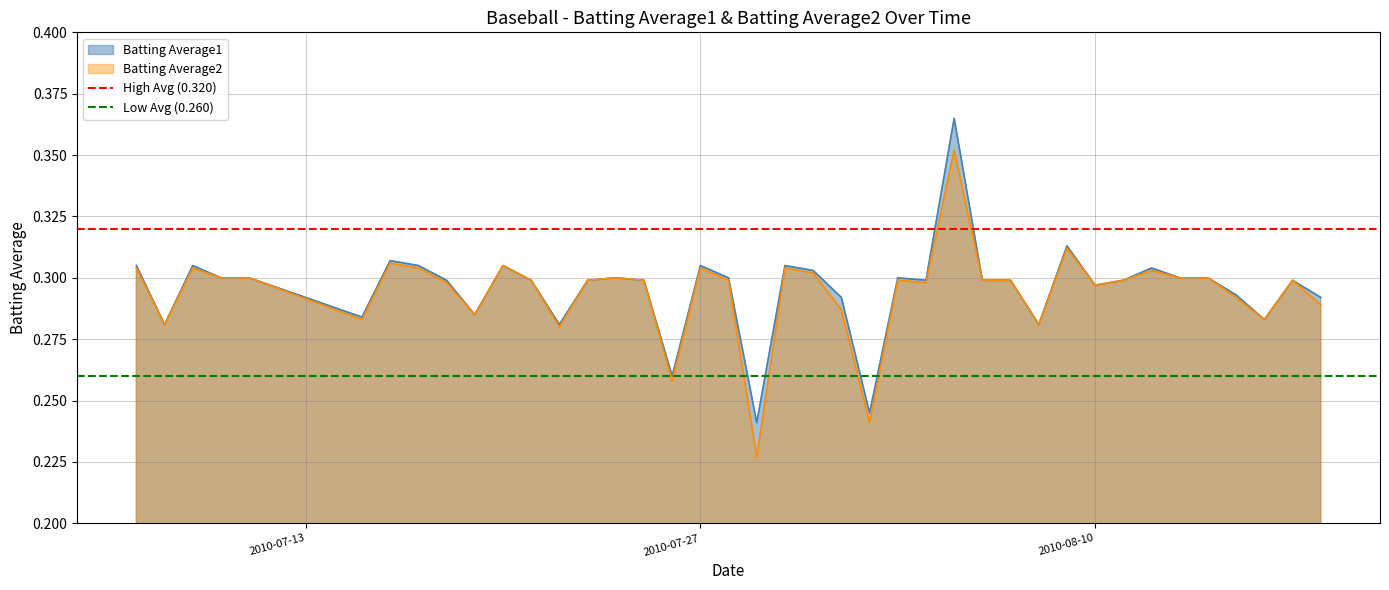

Does the chart display data point markers on the line(s)?

No